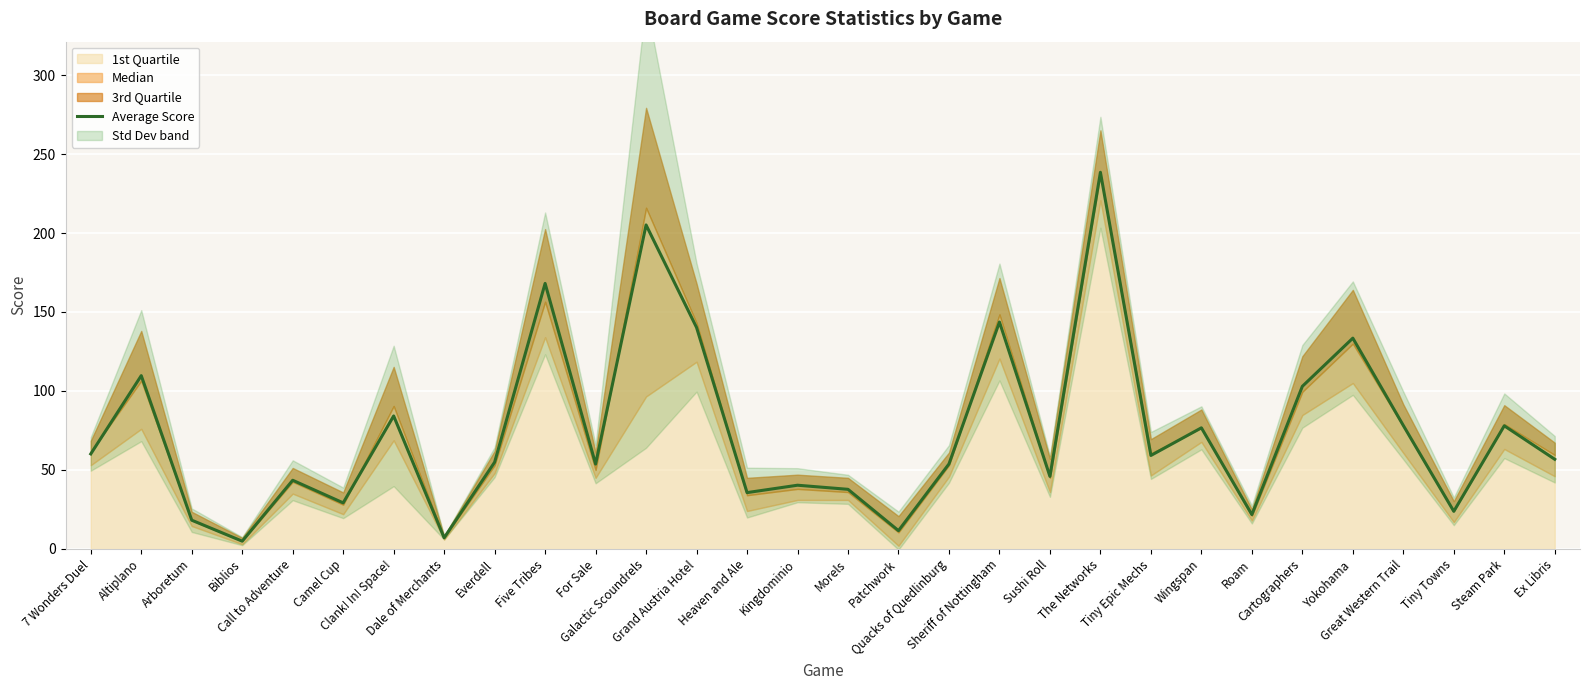

Rank the categories by value from highest to lowest.

The Networks, Galactic Scoundrels, Five Tribes, Sheriff of Nottingham, Grand Austria Hotel, Yokohama, Altiplano, Cartographers, Clank! In! Space!, Great Western Trail, Steam Park, Wingspan, 7 Wonders Duel, Tiny Epic Mechs, Ex Libris, Everdell, Quacks of Quedlinburg, For Sale, Sushi Roll, Call to Adventure, Kingdominio, Morels, Heaven and Ale, Camel Cup, Tiny Towns, Roam, Arboretum, Patchwork, Dale of Merchants, Biblios